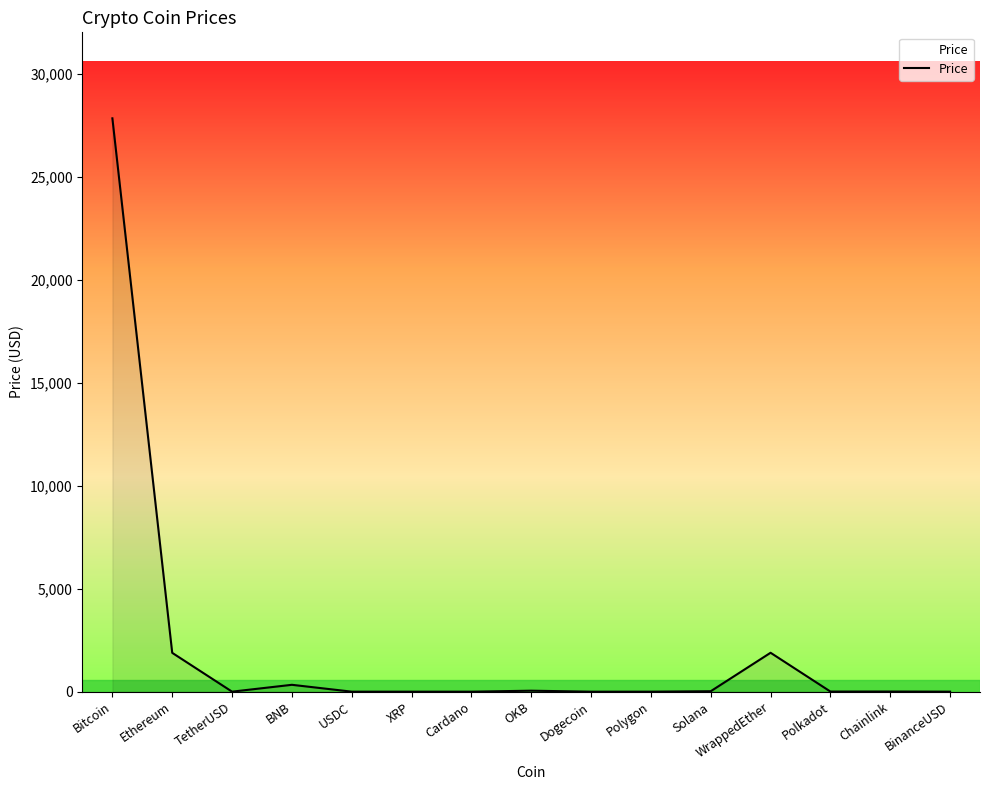

How many lines are shown in the chart?

1